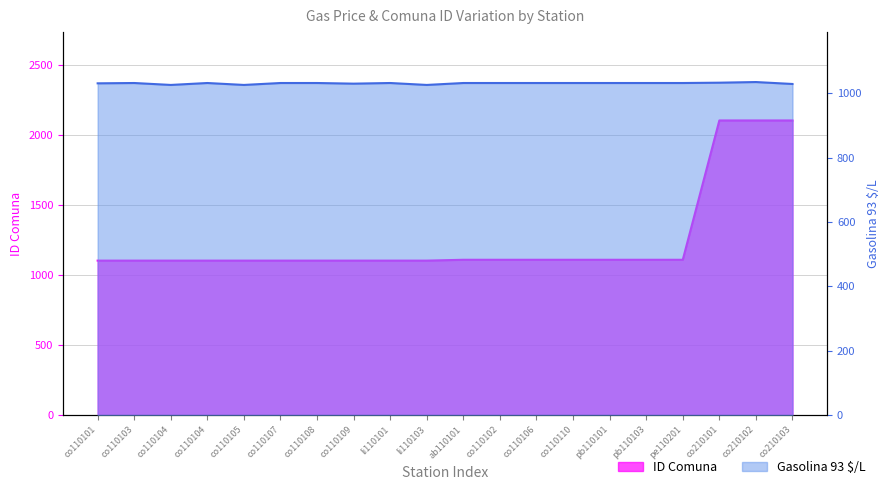

At how many categories does at least one series exceed 1407?

3